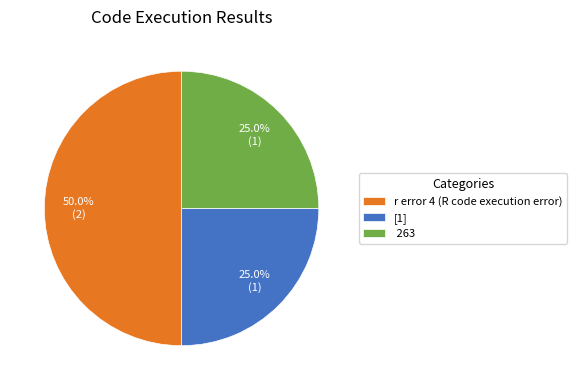

How many segments does this pie chart have?

3